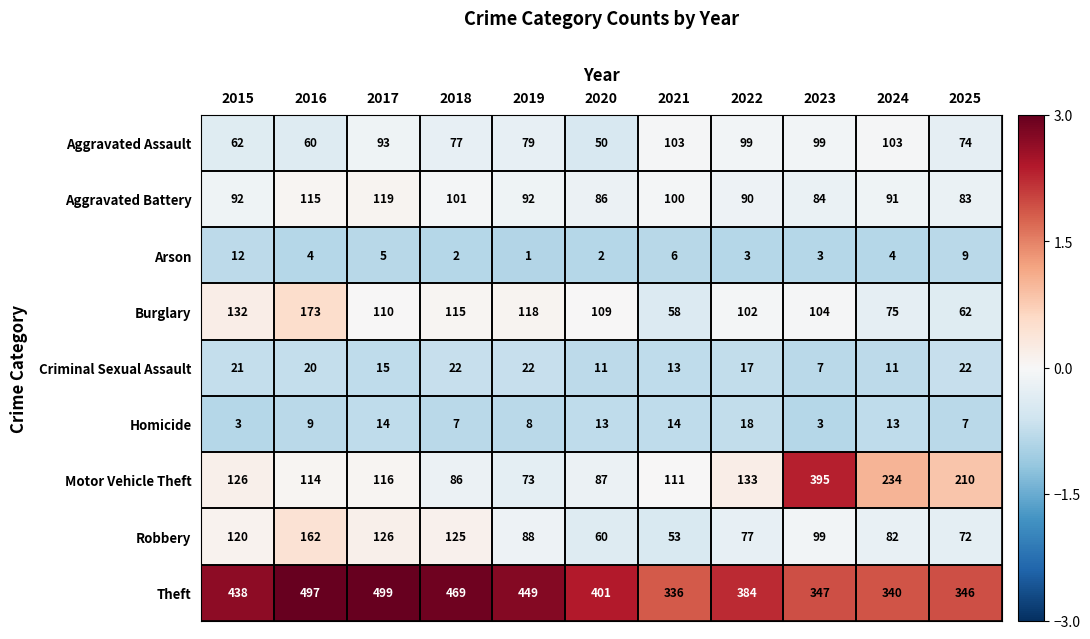

Which series has the largest range (max minus min)?

Motor Vehicle Theft